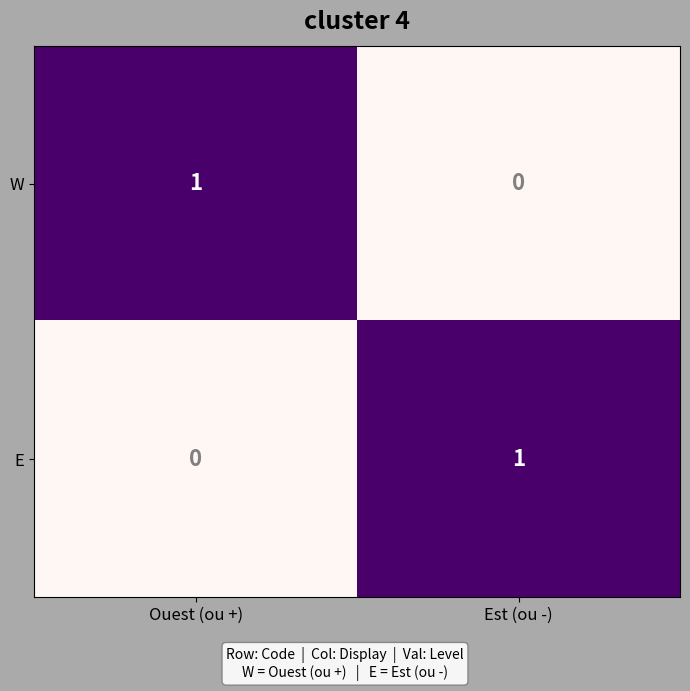

Rank the series at Ouest (ou +) from highest to lowest value.

W, E